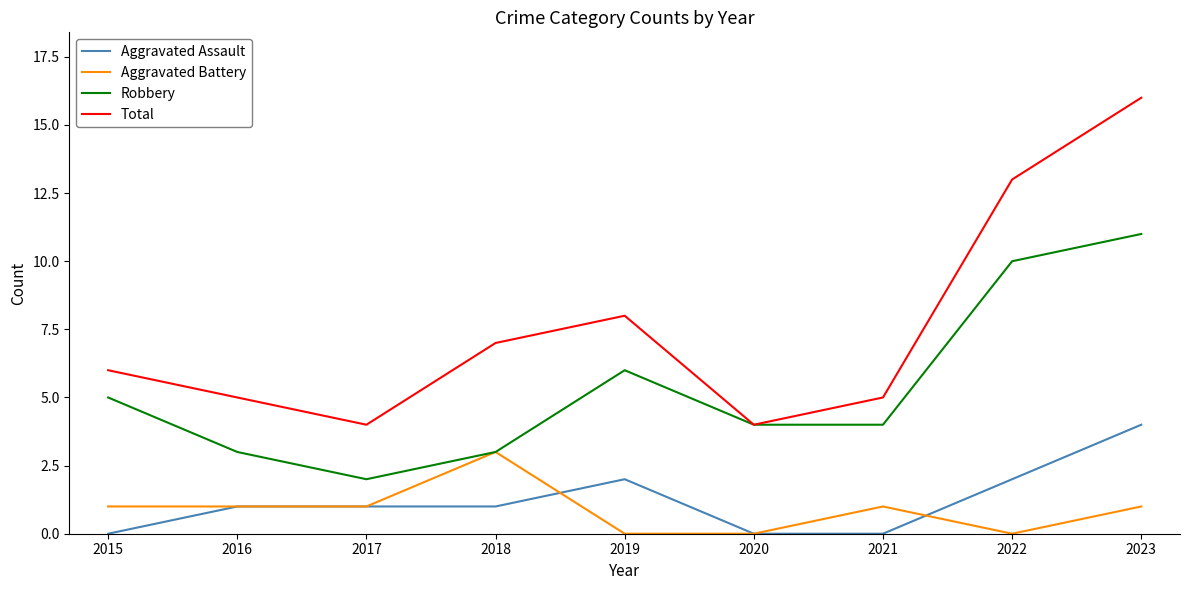

Rank the series by their maximum value, from highest to lowest.

Total, Robbery, Aggravated Assault, Aggravated Battery